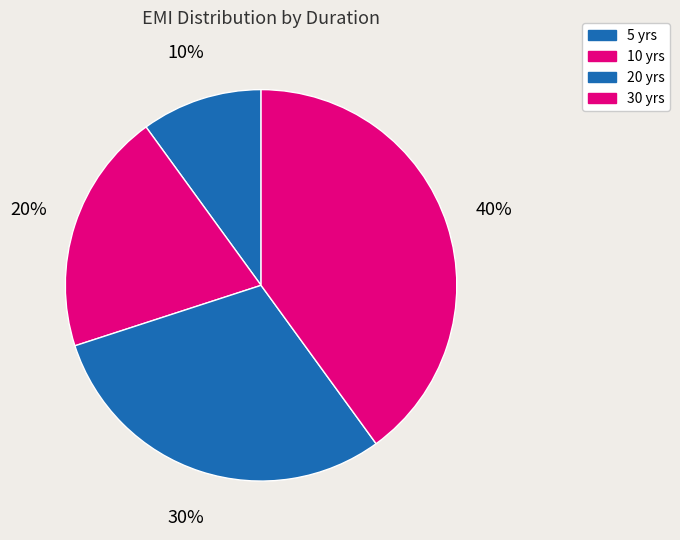

To the nearest percent, what is the average slice percentage?

25%